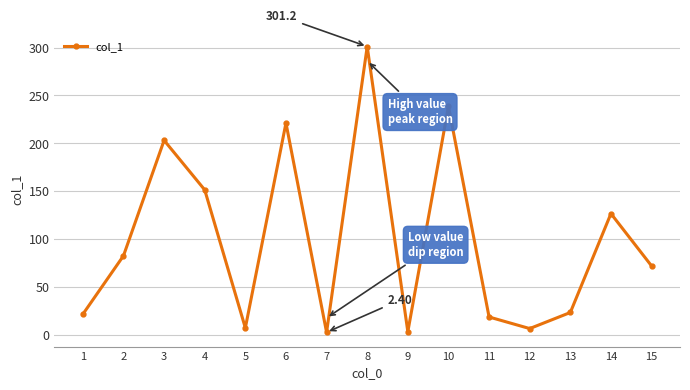

What is the difference between the second highest and minimum values?

236.3